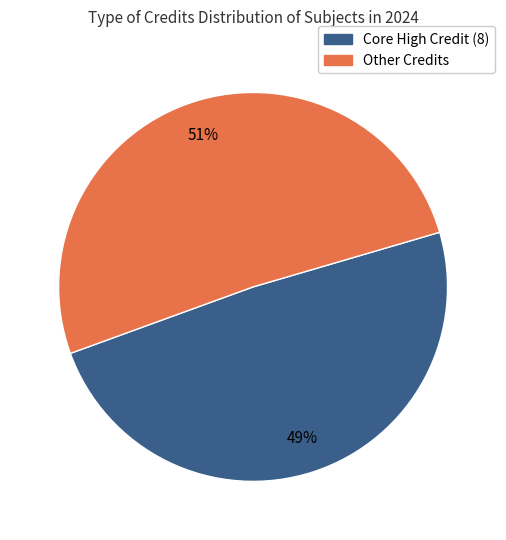

To the nearest percent, what is the difference between the largest and smallest slice percentages?

2%